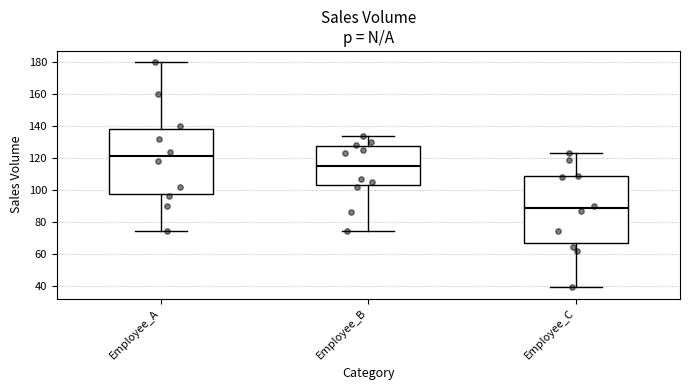

Reading left to right, transcribe this box plot: for each box, give where its median line is, the range the box spans, and where its two whiskers end, as read against the y-axis. The values are not printed on the chart, so give them approximately, as read against the axis.

Employee_A: median 122, box 98 to 138, whiskers 74 to 180
Employee_B: median 116, box 102 to 128, whiskers 74 to 134
Employee_C: median 88, box 66 to 108, whiskers 40 to 124